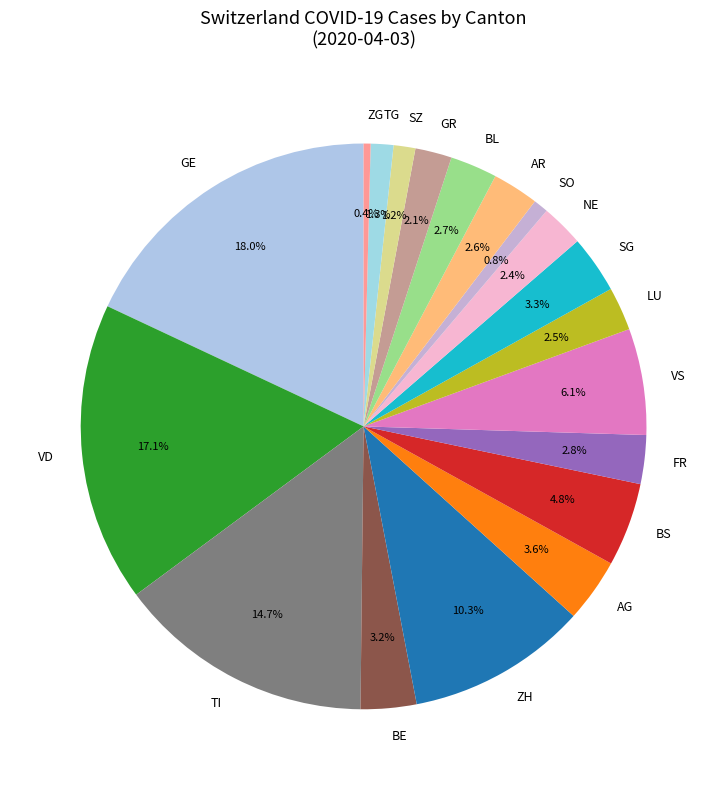

How much of the chart is everything except VS?

93.9%